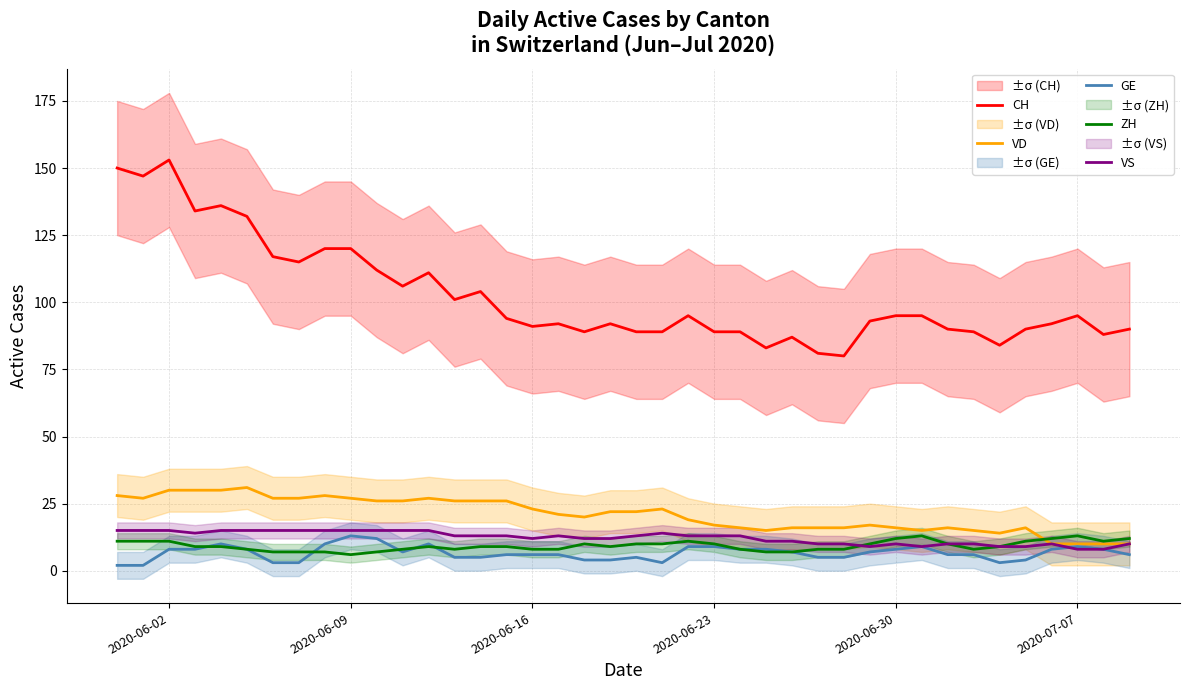

How many values in the CH series exceed 94?

19